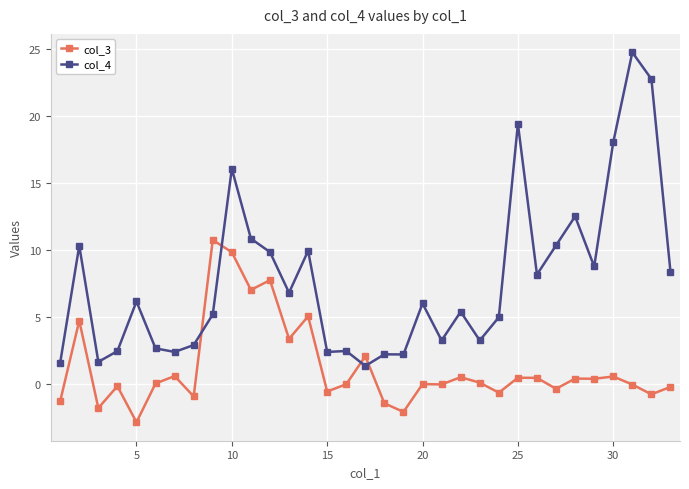

After their last crossing, which series has the higher values: col_4 or col_3?

col_4